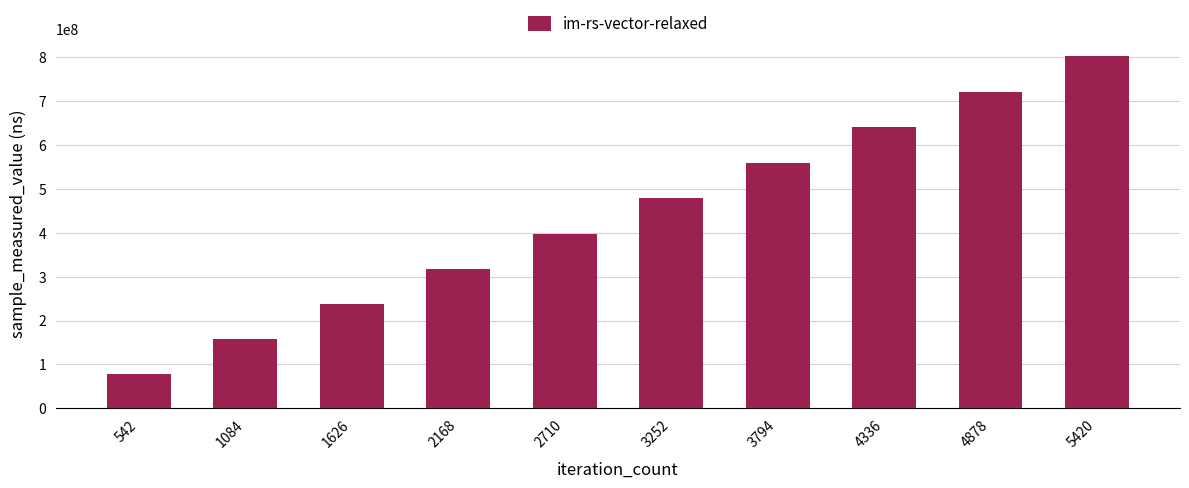

How many categories are shown in the chart?

10